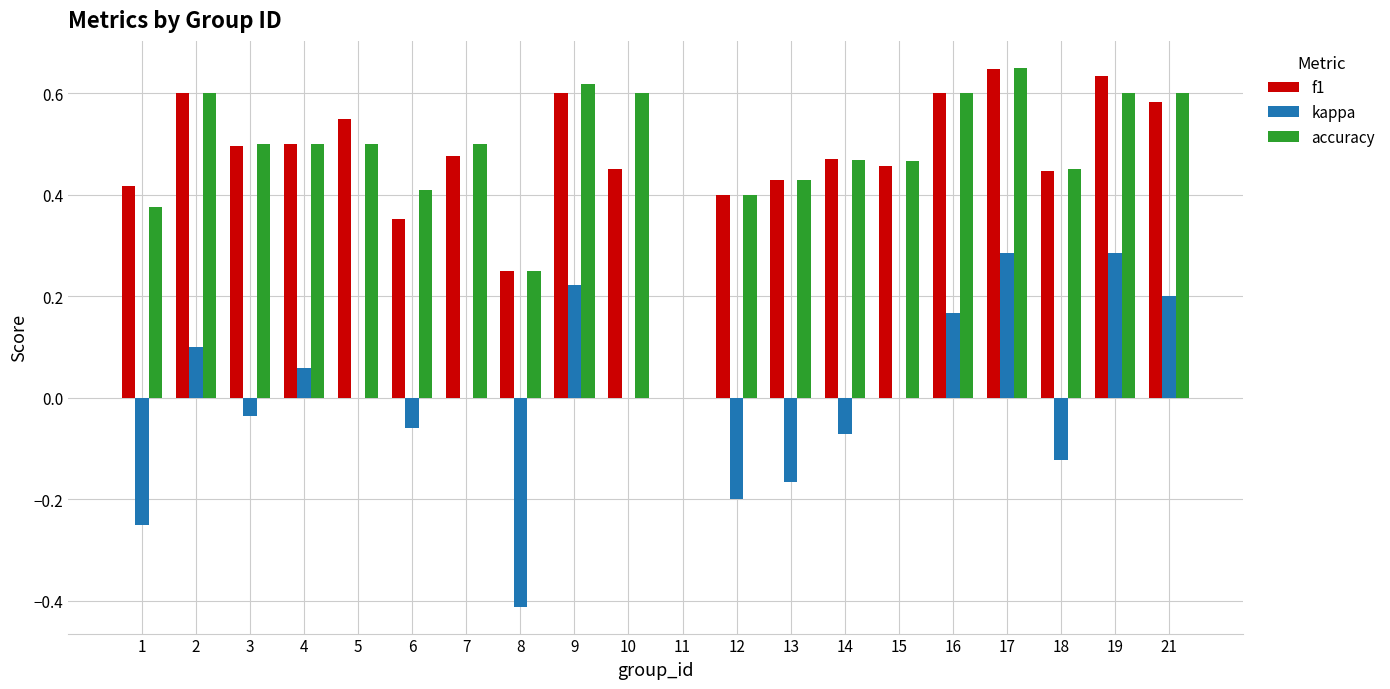

Is the value of f1 at 21 greater than the value of accuracy at 15?

Yes